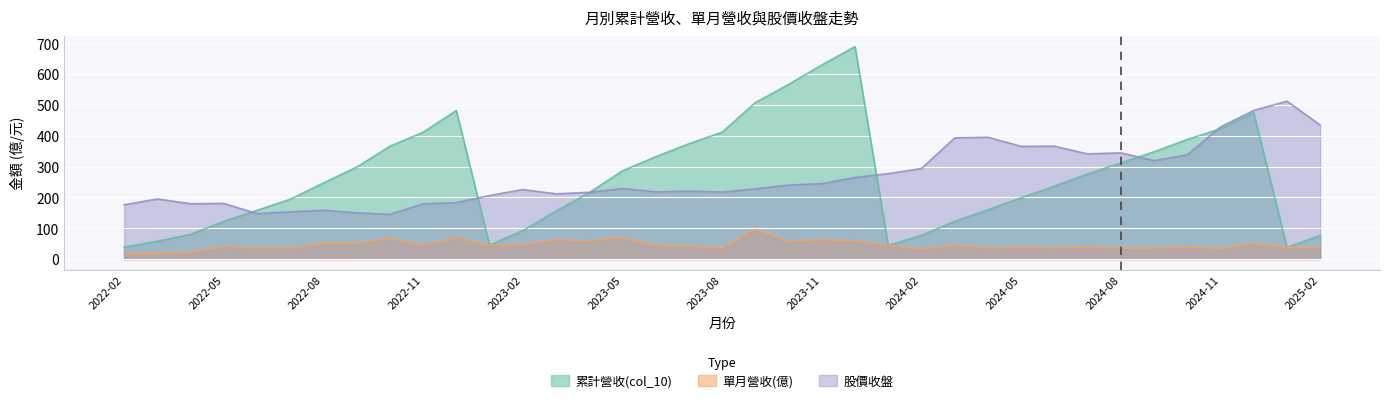

Which series changed the most between 2024-07 and 2024-10?

累計營收(col_10)